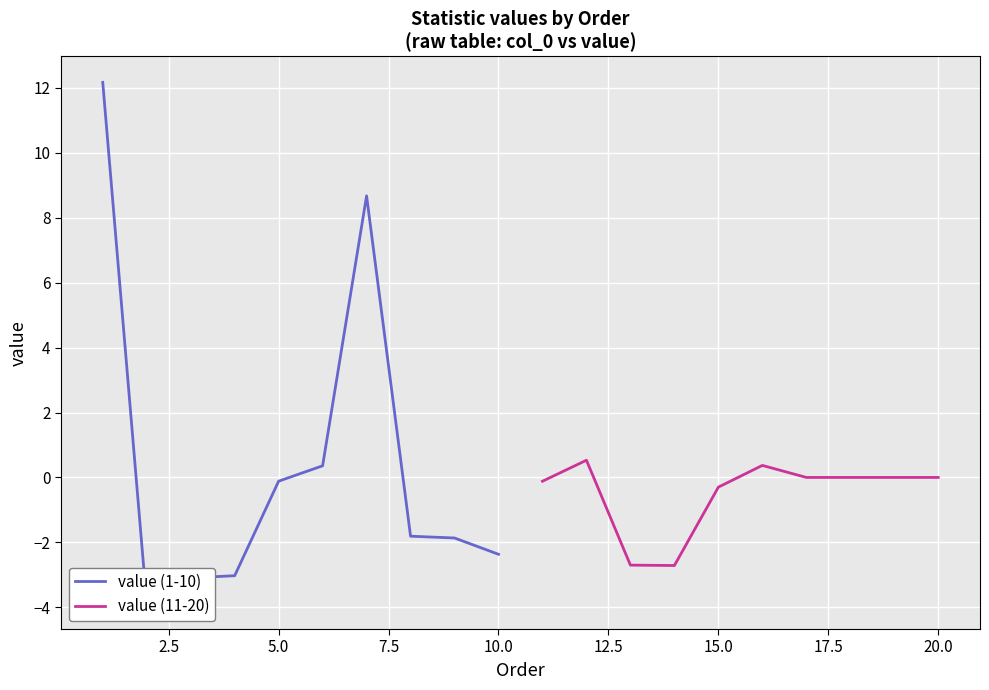

Which series has the widest spread of values?

value (1-10)